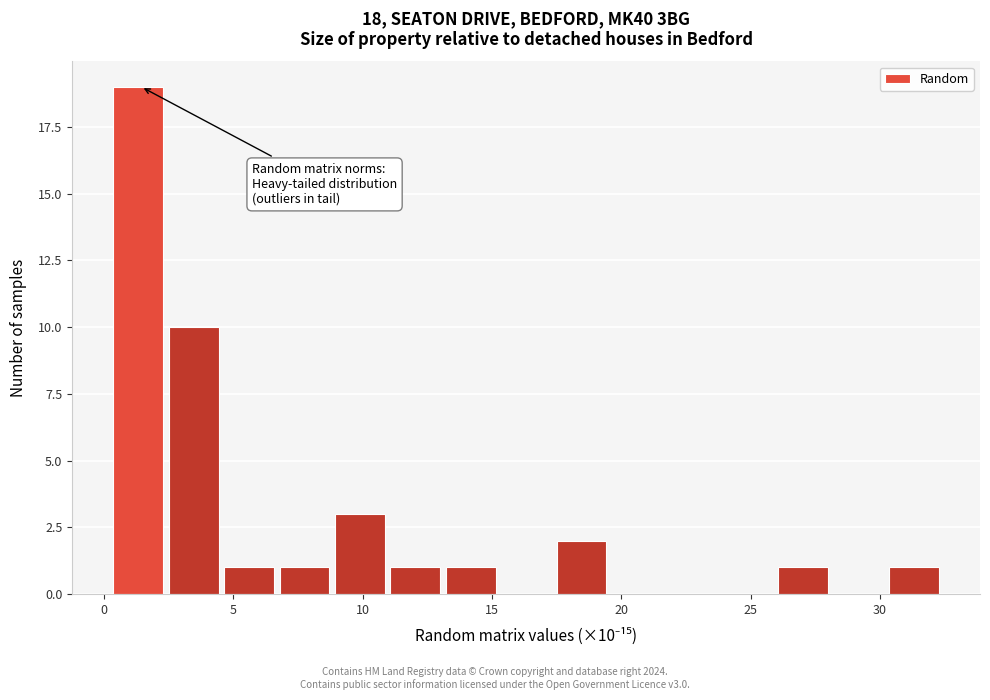

Over which range of the x-axis is the bar tallest?

0.5 to 2.5